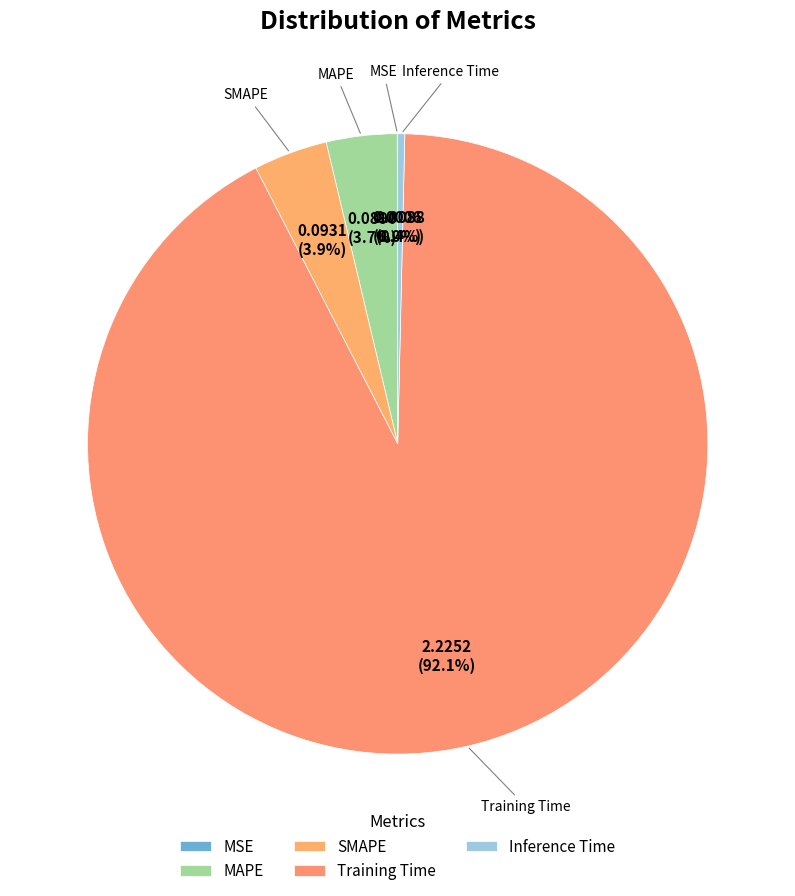

Is there any slice that represents more than half of the pie?

Yes